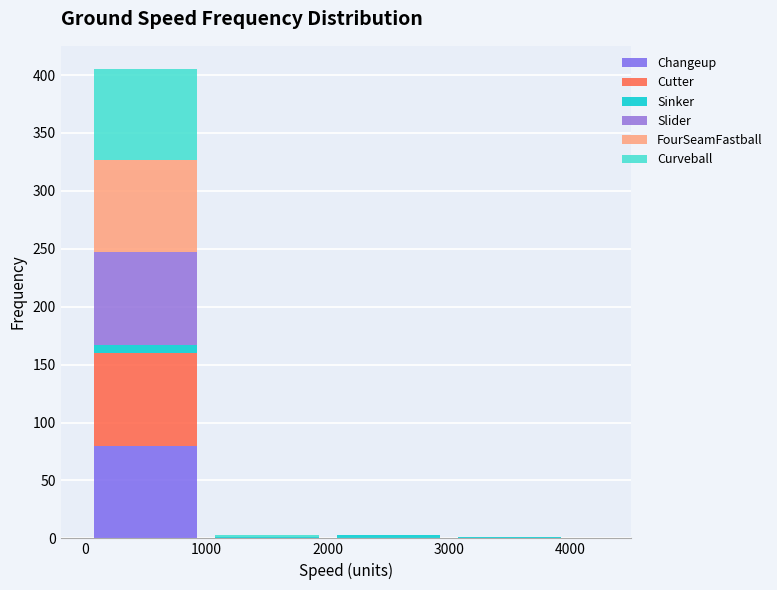

Reading left to right, list every stacked bar in this chart as the range it spans on the x-axis followed by its total height. The values are not printed on the chart, so give them approximately, as read against the axis.

0 to 1000: 405
1000 to 2000: under 5
2000 to 3000: under 5
3000 to 4000: under 5